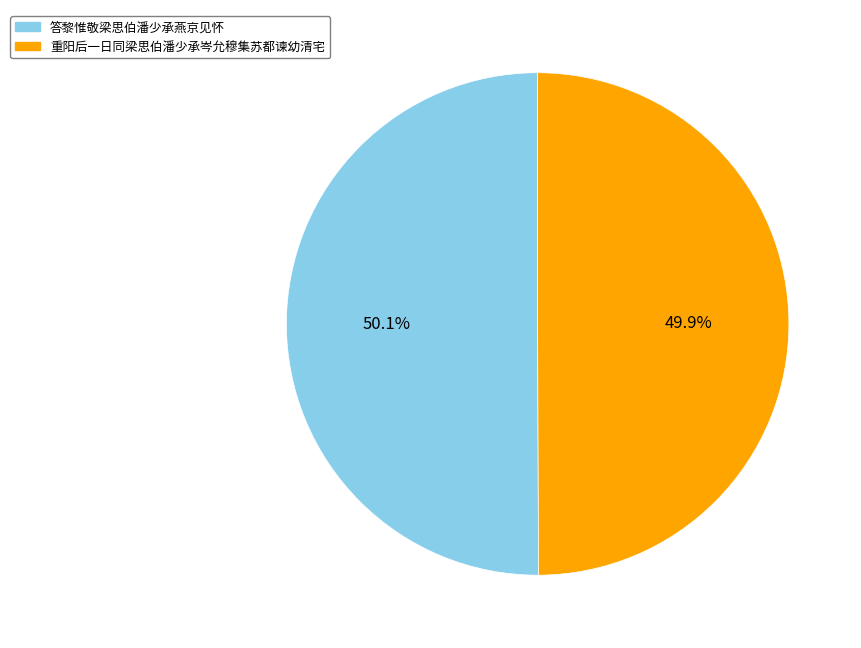

What percentage do 答黎惟敬梁思伯潘少承燕京见怀 and 重阳后一日同梁思伯潘少承岑允穆集苏都谏幼清宅 together represent?

100.0%